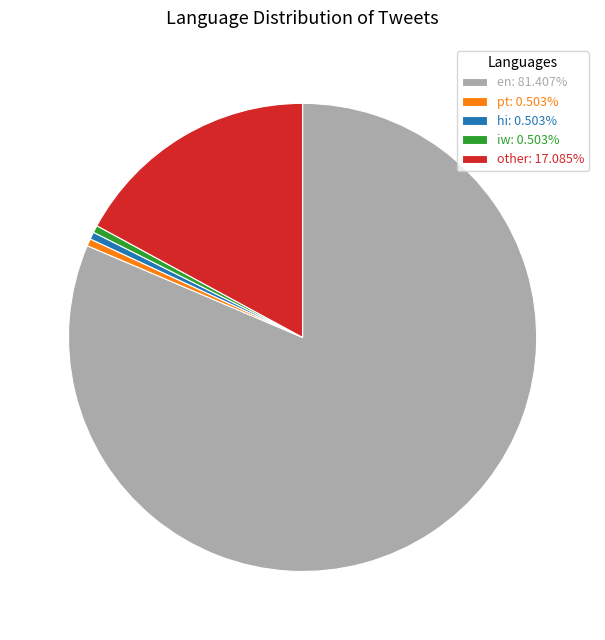

Does any single category account for the majority?

Yes